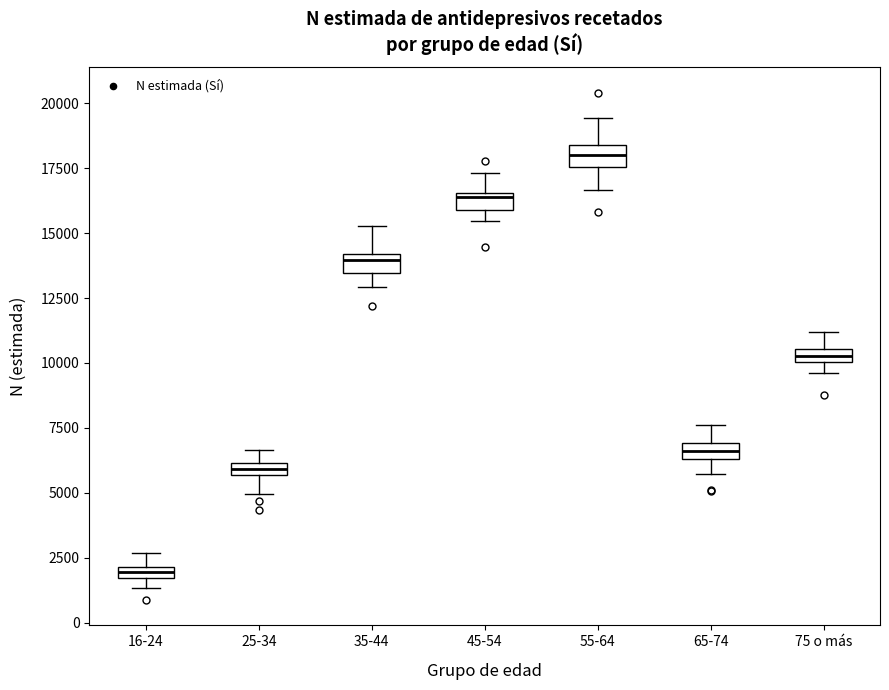

Which box's median line is the lowest?

16-24